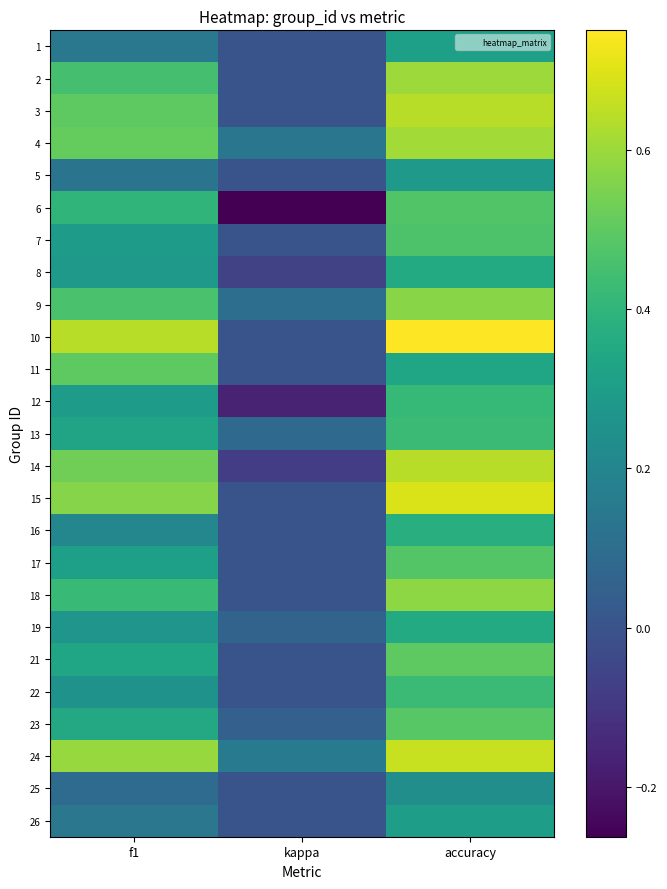

Reading left to right, list all the values displayed in this chart.

1: f1=0.1	kappa=0.0	accuracy=0.3
2: f1=0.5	kappa=0.0	accuracy=0.6
3: f1=0.5	kappa=0.0	accuracy=0.6
4: f1=0.5	kappa=0.1	accuracy=0.6
5: f1=0.1	kappa=0.0	accuracy=0.3
6: f1=0.4	kappa=-0.3	accuracy=0.5
7: f1=0.3	kappa=0.0	accuracy=0.5
8: f1=0.3	kappa=-0.1	accuracy=0.4
9: f1=0.5	kappa=0.1	accuracy=0.6
10: f1=0.6	kappa=0.0	accuracy=0.8
11: f1=0.5	kappa=0.0	accuracy=0.3
12: f1=0.3	kappa=-0.2	accuracy=0.4
13: f1=0.3	kappa=0.1	accuracy=0.4
14: f1=0.5	kappa=-0.1	accuracy=0.6
15: f1=0.6	kappa=0.0	accuracy=0.7
16: f1=0.2	kappa=0.0	accuracy=0.4
17: f1=0.3	kappa=0.0	accuracy=0.5
18: f1=0.4	kappa=0.0	accuracy=0.6
19: f1=0.3	kappa=0.1	accuracy=0.4
21: f1=0.3	kappa=0.0	accuracy=0.5
22: f1=0.3	kappa=0.0	accuracy=0.4
23: f1=0.3	kappa=0.0	accuracy=0.5
24: f1=0.6	kappa=0.2	accuracy=0.7
25: f1=0.1	kappa=0.0	accuracy=0.2
26: f1=0.1	kappa=0.0	accuracy=0.3